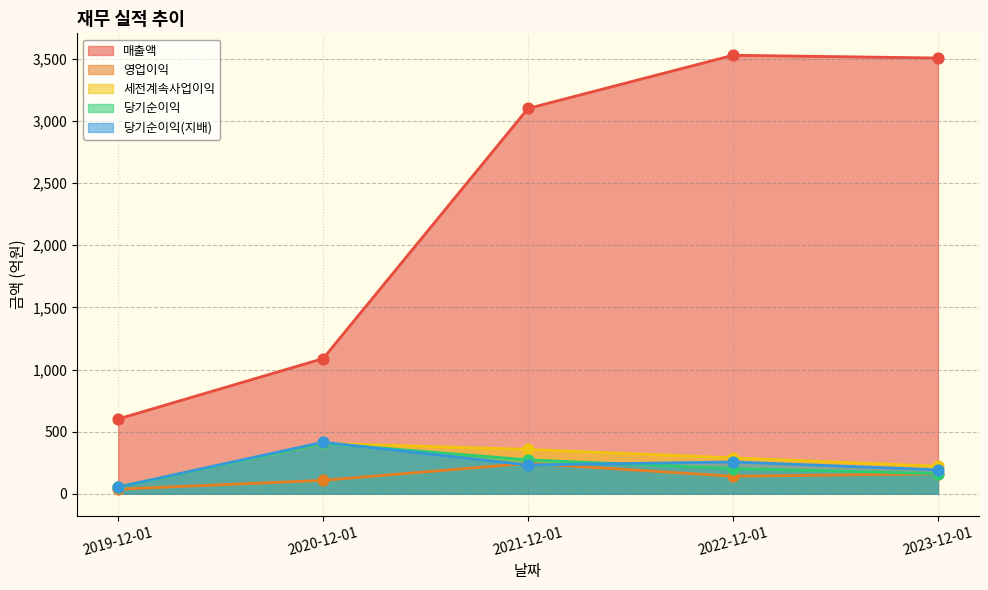

At which category is the sum across all series the highest?

2022-12-01